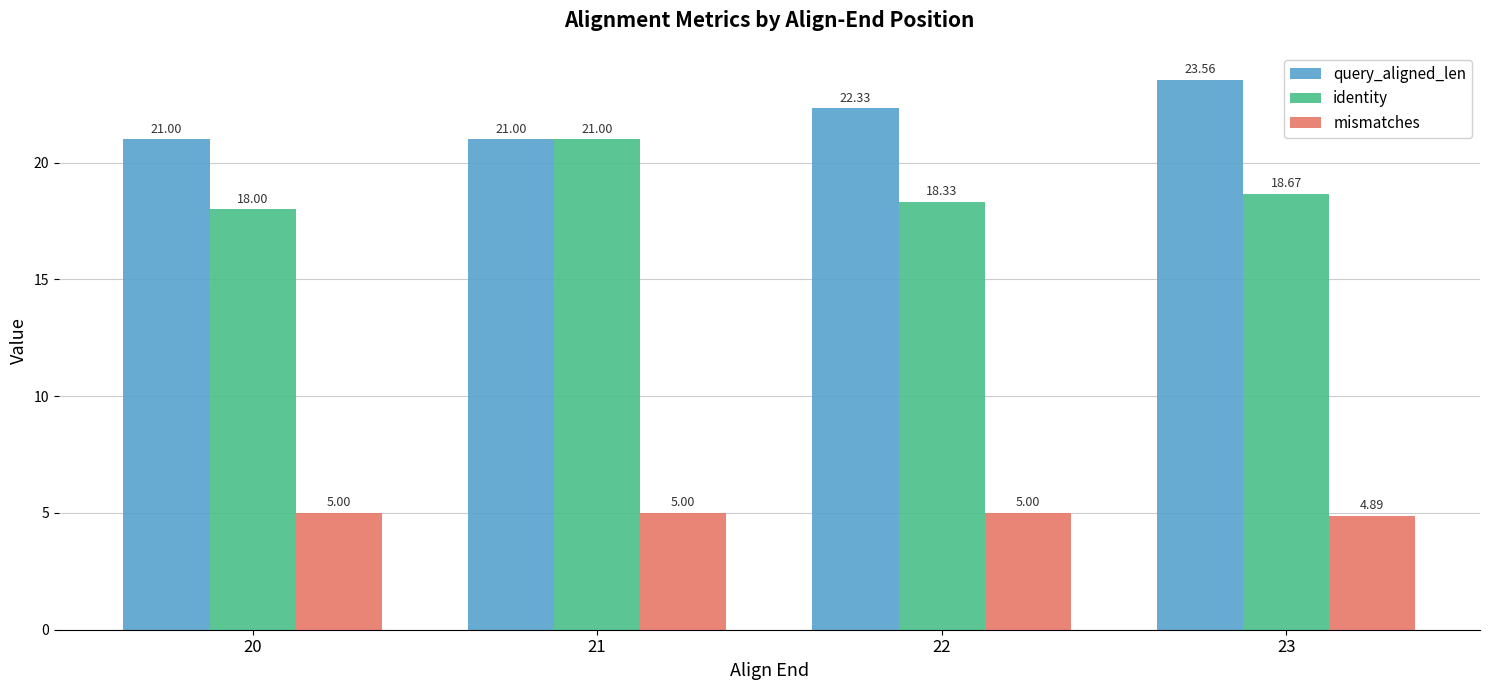

What is the total value across all series at 20?

44.0